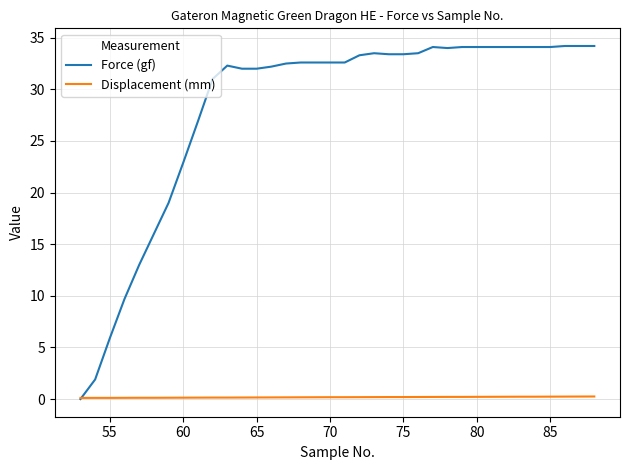

At how many categories does at least one series exceed 7?

33